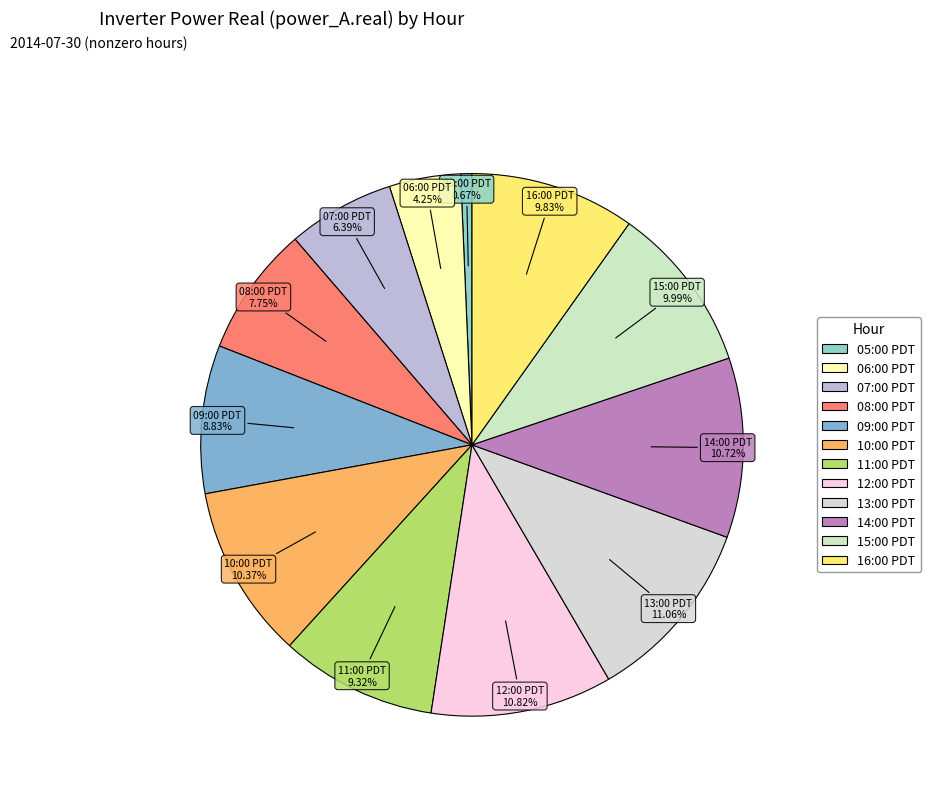

What percentage is the 08:00 PDT slice, to the nearest percent?

8%